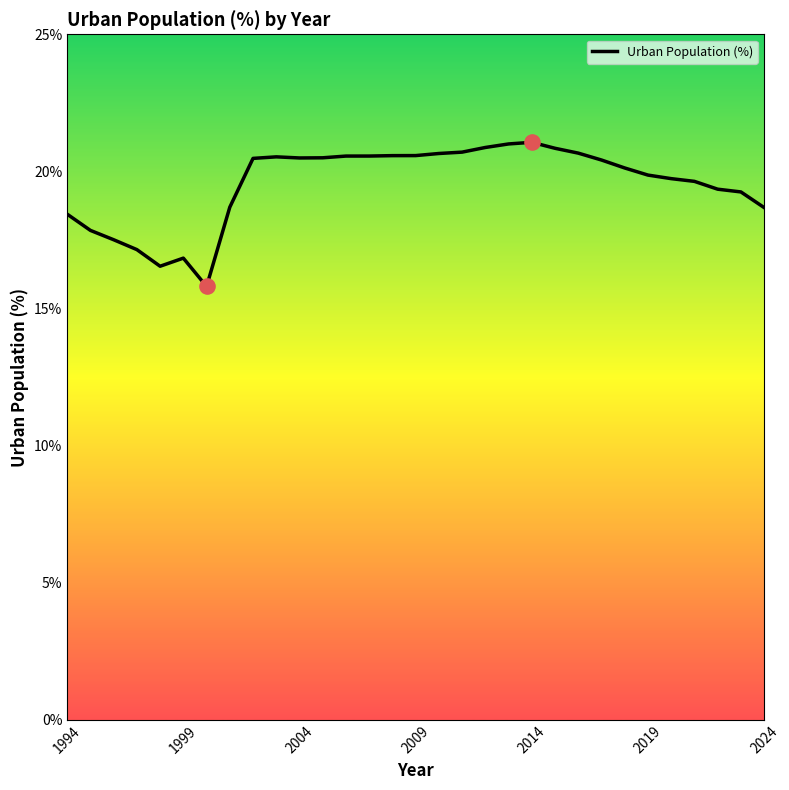

What is the greatest value displayed?

21.1